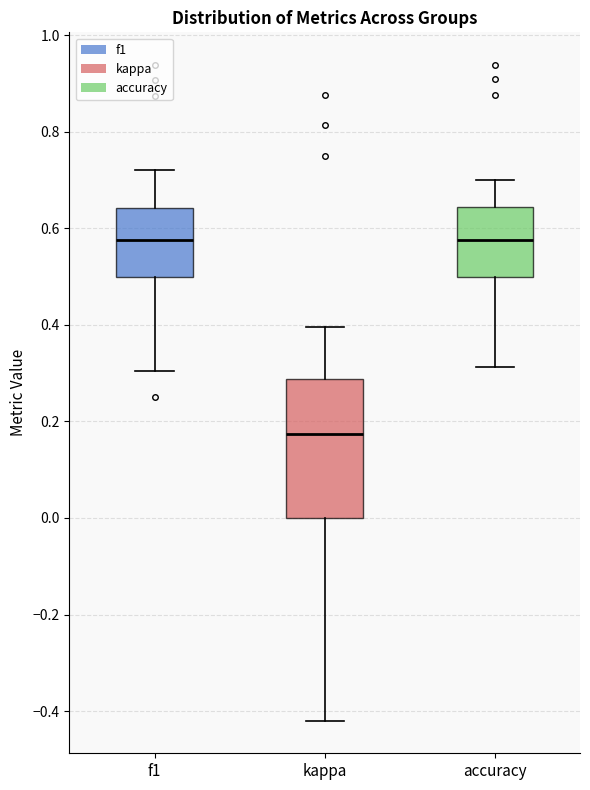

Reading left to right, transcribe this box plot: for each box, give where its median line is, the range the box spans, and where its two whiskers end, as read against the y-axis. The values are not printed on the chart, so give them approximately, as read against the axis.

f1: median 0.58, box 0.50 to 0.64, whiskers 0.30 to 0.72
kappa: median 0.18, box 0.00 to 0.28, whiskers -0.42 to 0.40
accuracy: median 0.58, box 0.50 to 0.64, whiskers 0.32 to 0.70